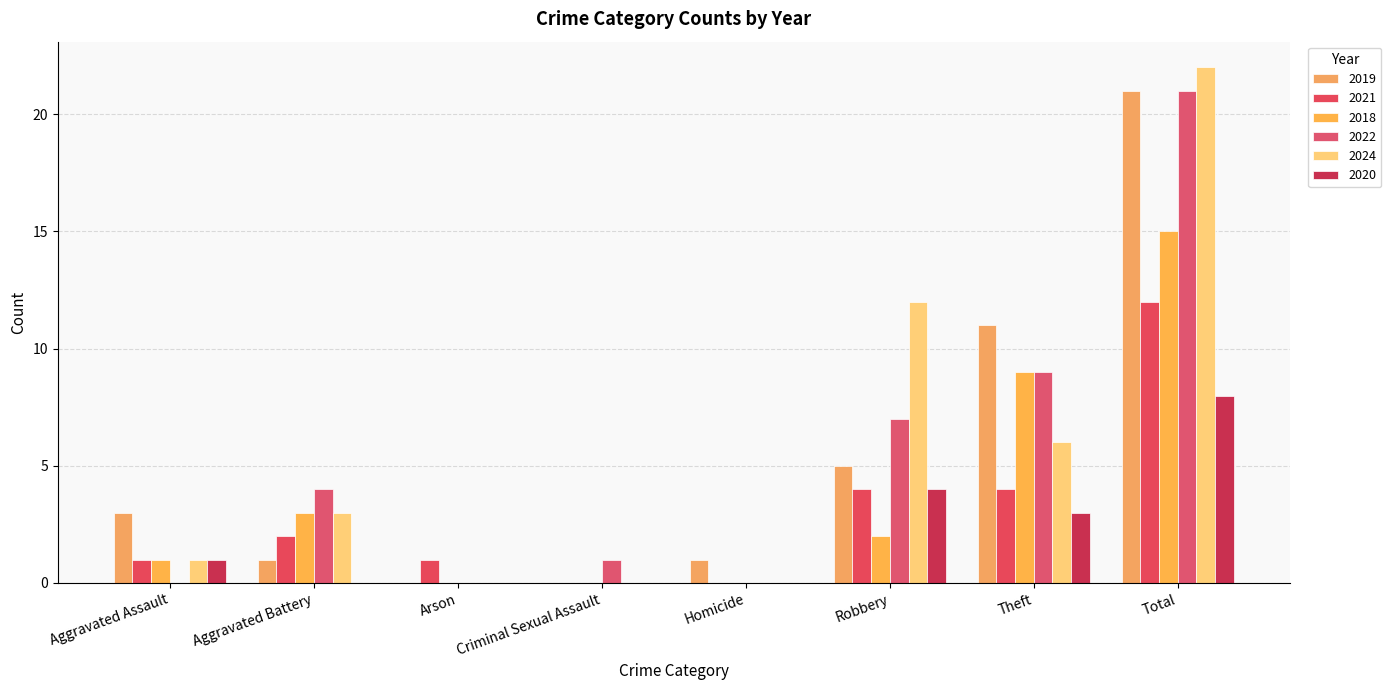

True or false: 2020 has a value of 3 at Homicide.

False